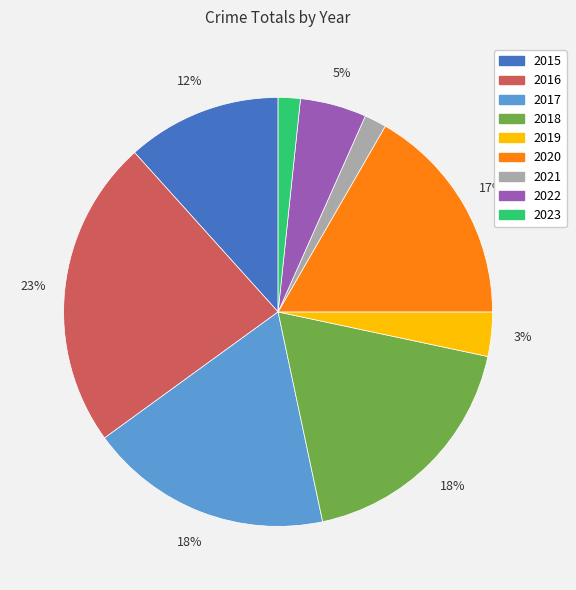

The 2016 slice represents 23% of the pie. True or false?

True